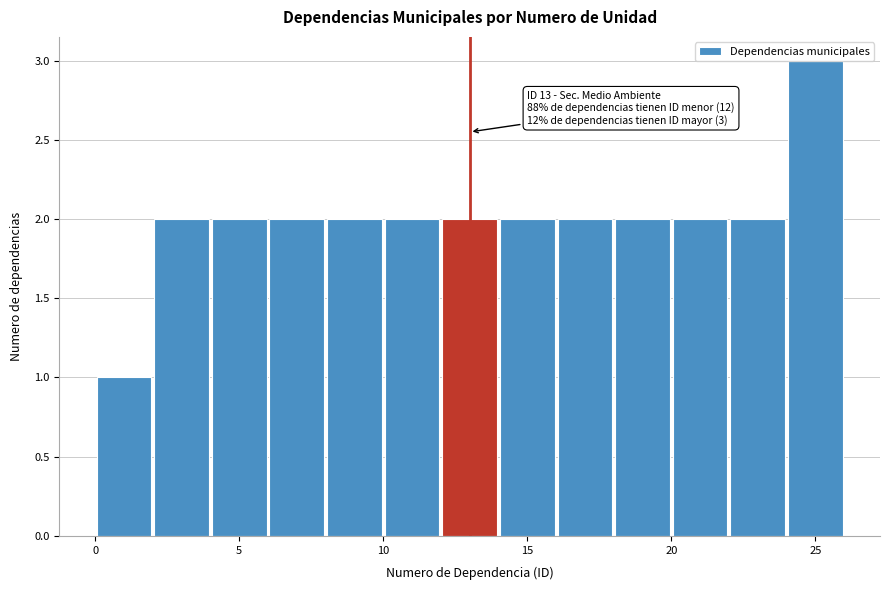

Over which range of the x-axis is the bar tallest?

24 to 26